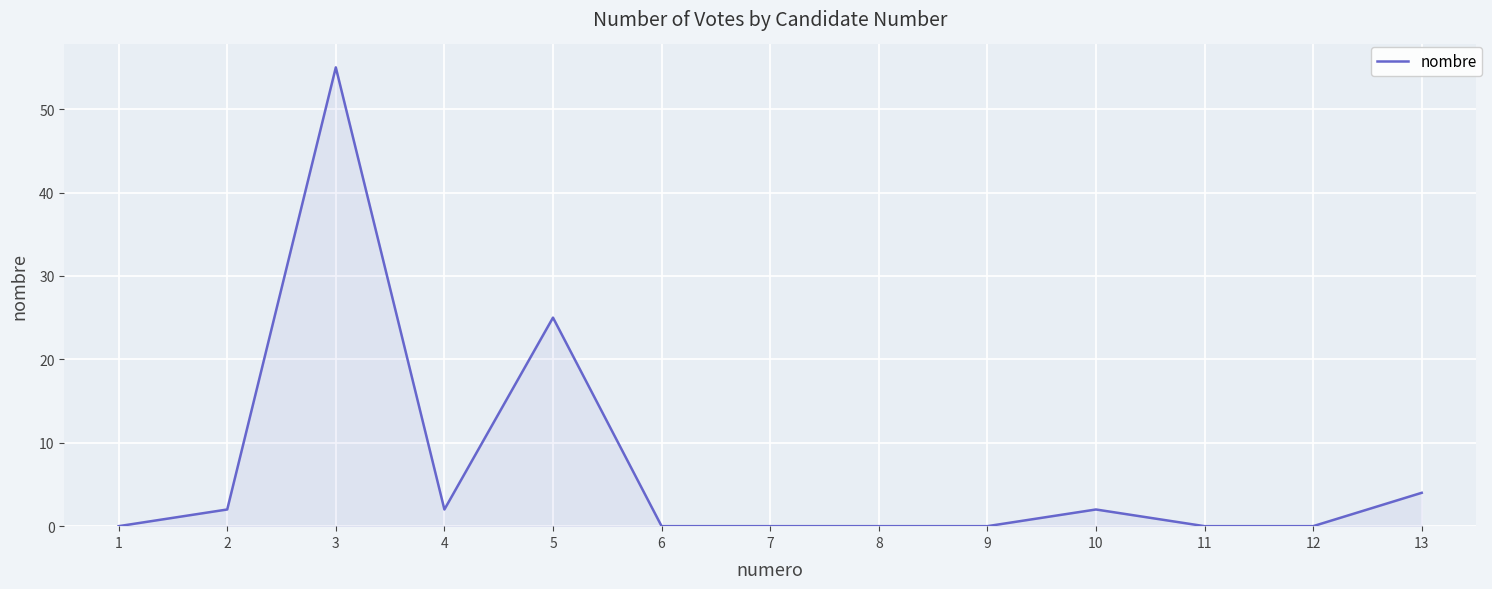

Reading right to left, transcribe all the data shown in this chart.

4	0	0	2	0	0	0	0	25	2	55	2	0